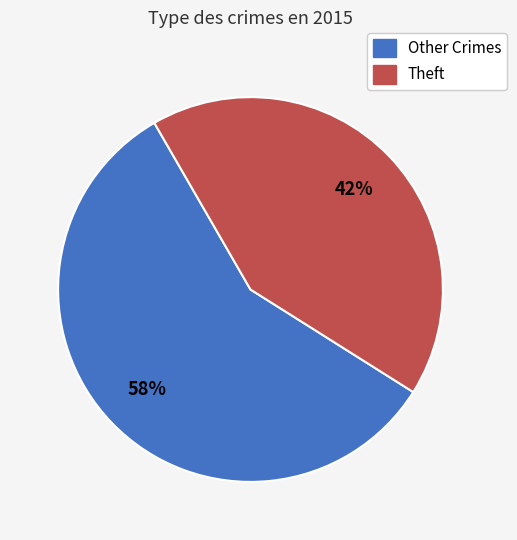

How many segments does this pie chart have?

2